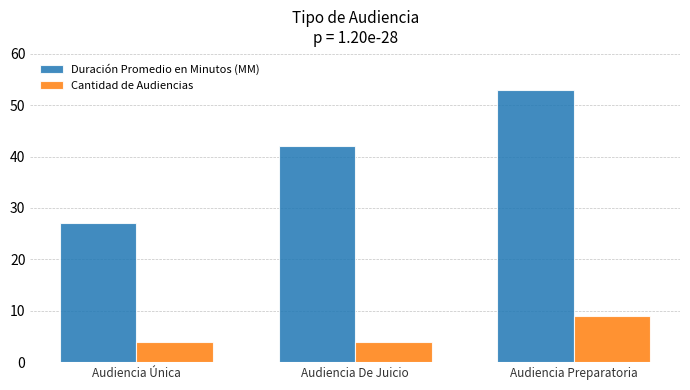

The Duración Promedio en Minutos (MM) series shows 53 at Audiencia Preparatoria. True or false?

True